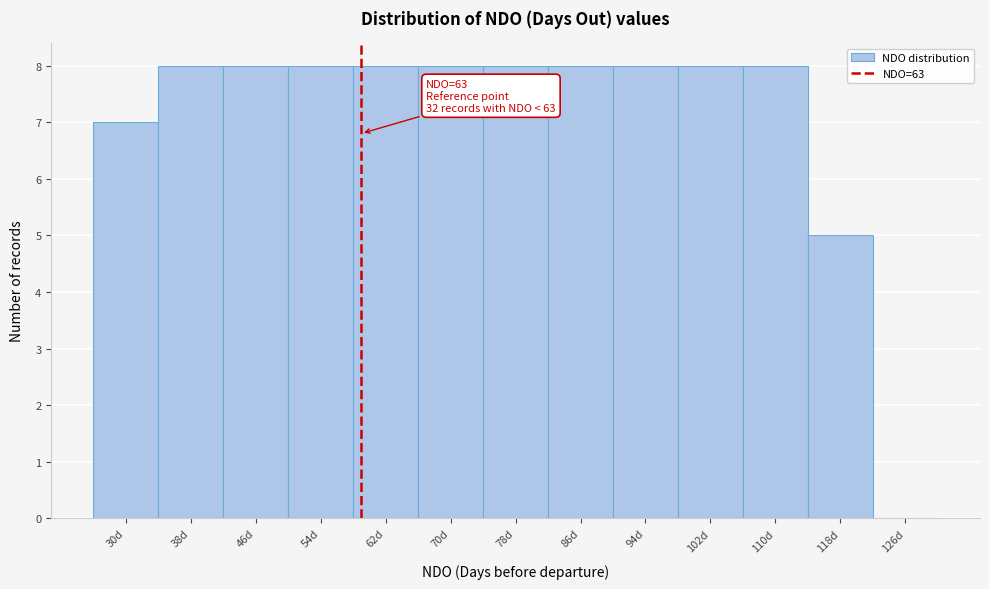

Reading right to left, list all the values displayed in this chart.

126d=0	118d=5	110d=8	102d=8	94d=8	86d=8	78d=8	70d=8	62d=8	54d=8	46d=8	38d=8	30d=7